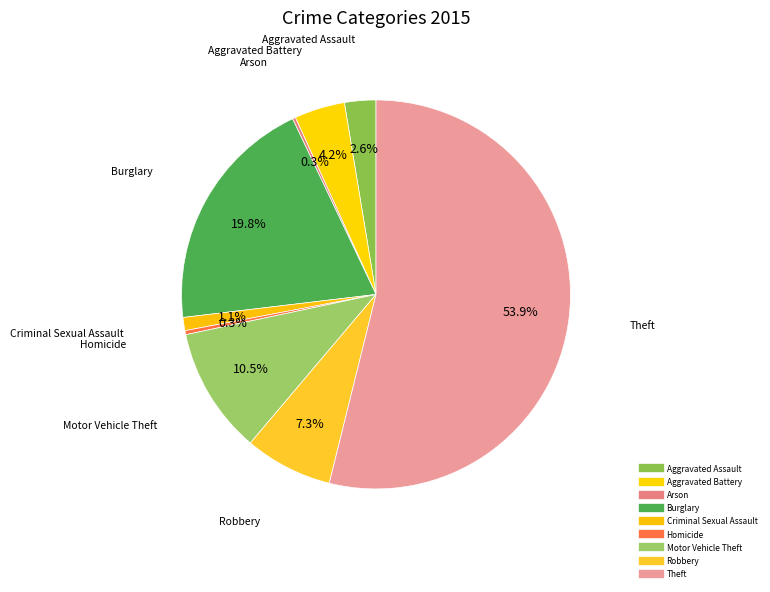

What is the total percentage of Burglary and Robbery?

27.1%